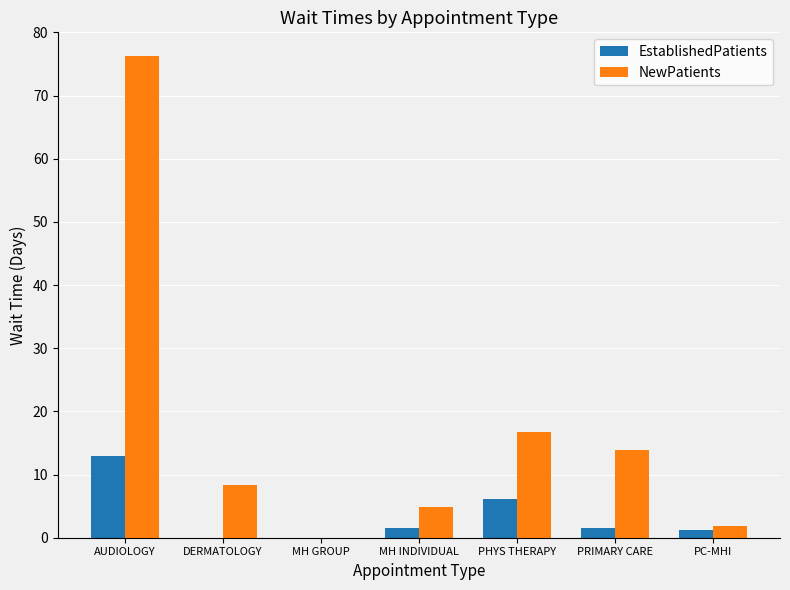

What is the approximate value of NewPatients at DERMATOLOGY?

8.3